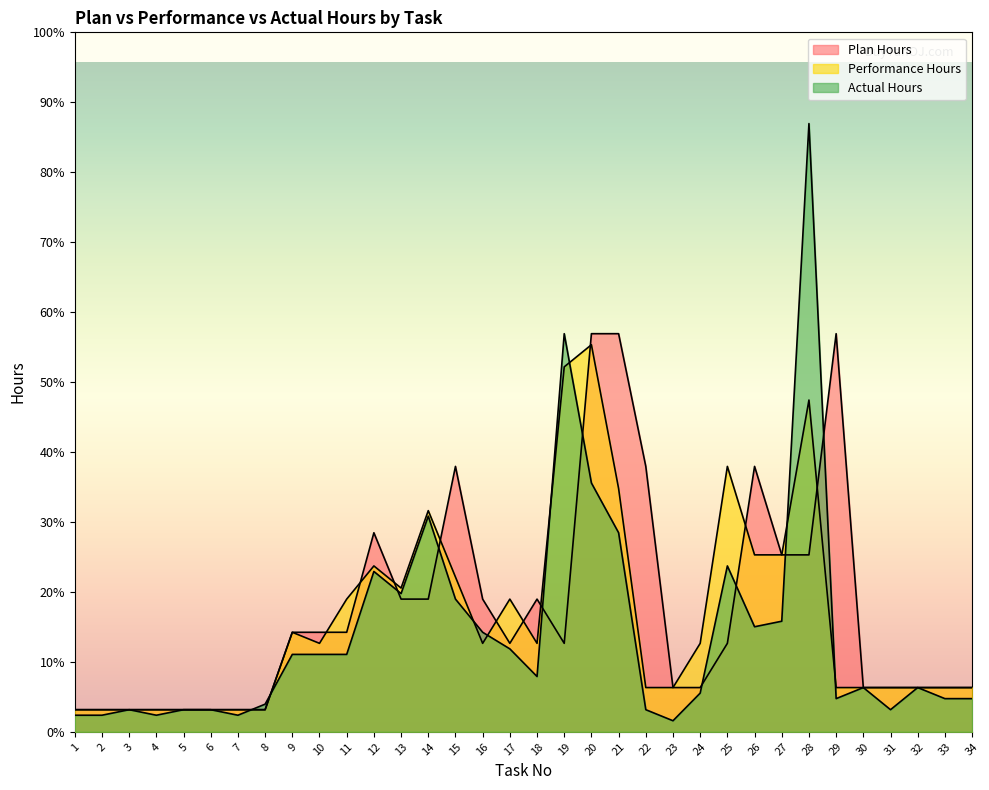

Where is the first local minimum for Plan Hours?

17